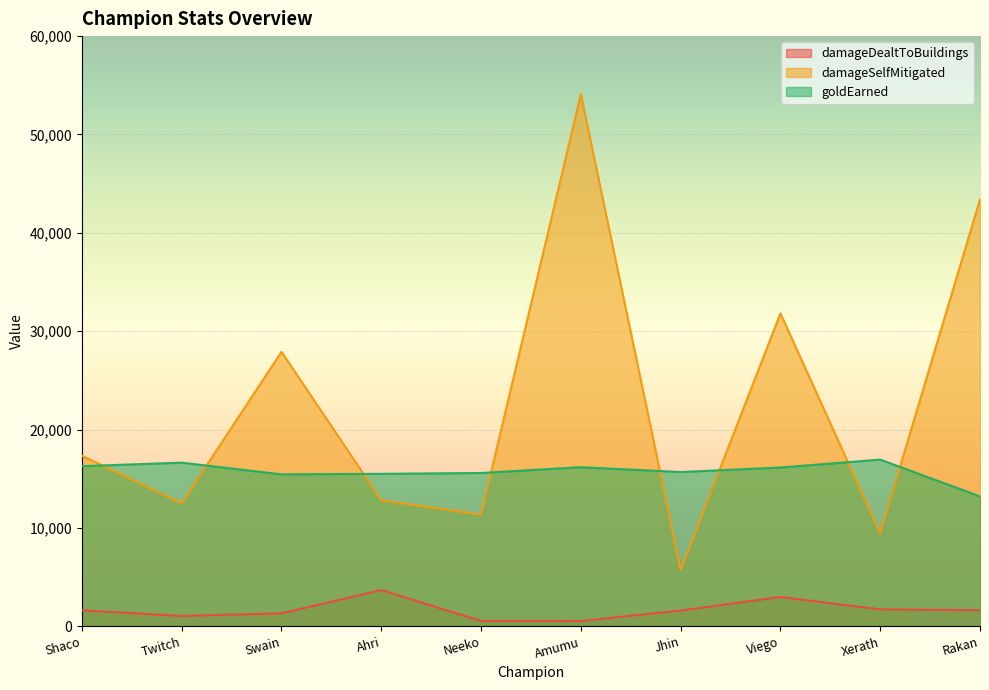

Which label corresponds to the smallest value in the chart?

Amumu